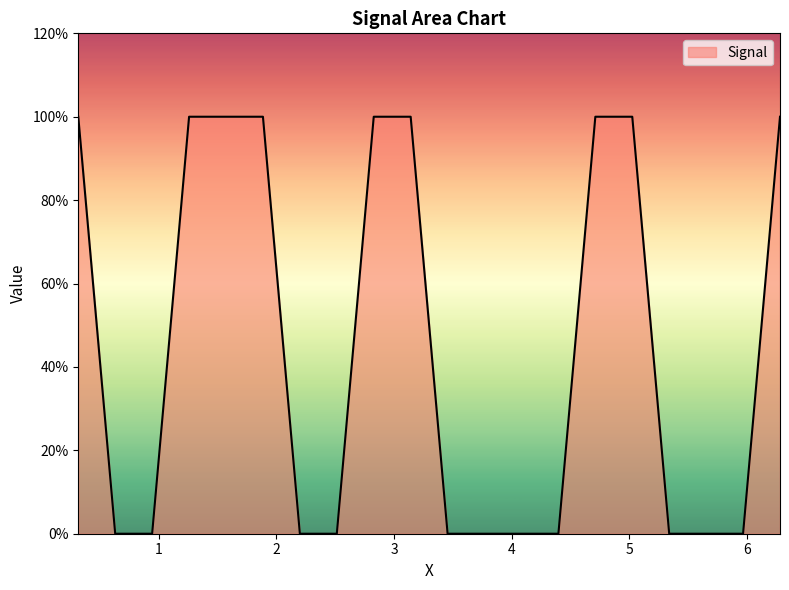

True or false: the data has more than 1 interior local peaks.

False